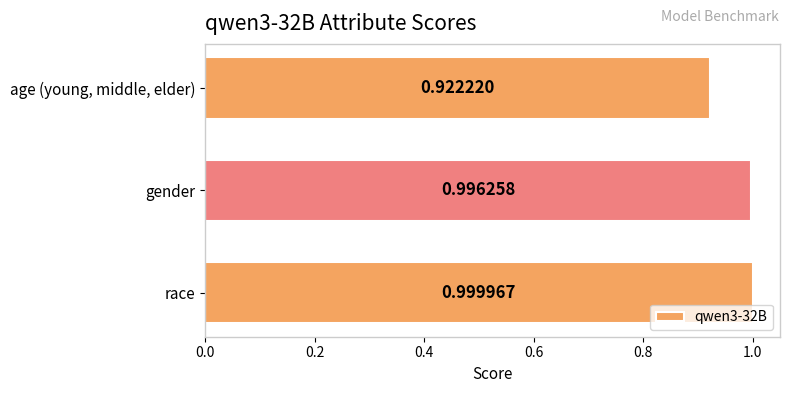

At which label is the value closest to 0?

age (young, middle, elder)